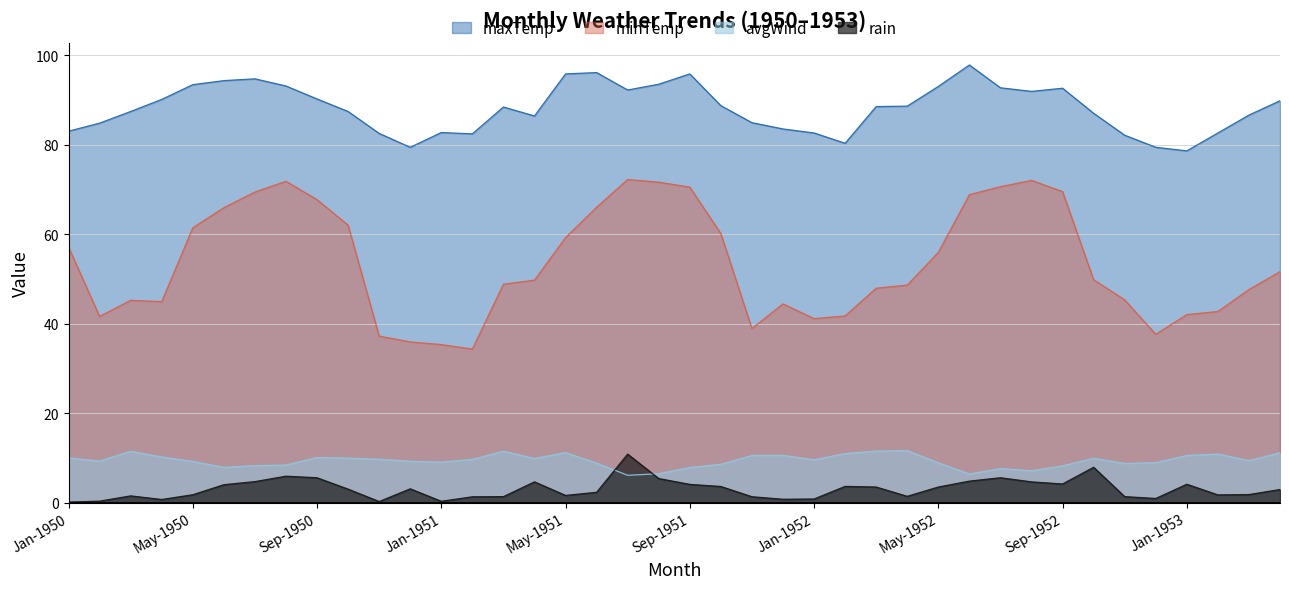

What is the difference between the highest and lowest values at Jan-1950?

82.9